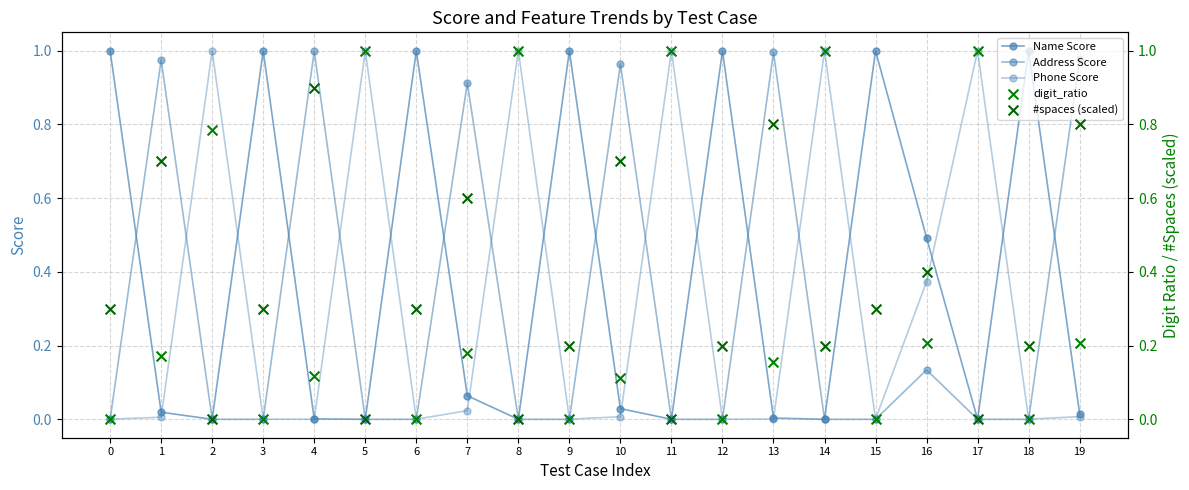

What are all the series names shown in the legend?

Name Score, Address Score, Phone Score, digit_ratio, #spaces (scaled)